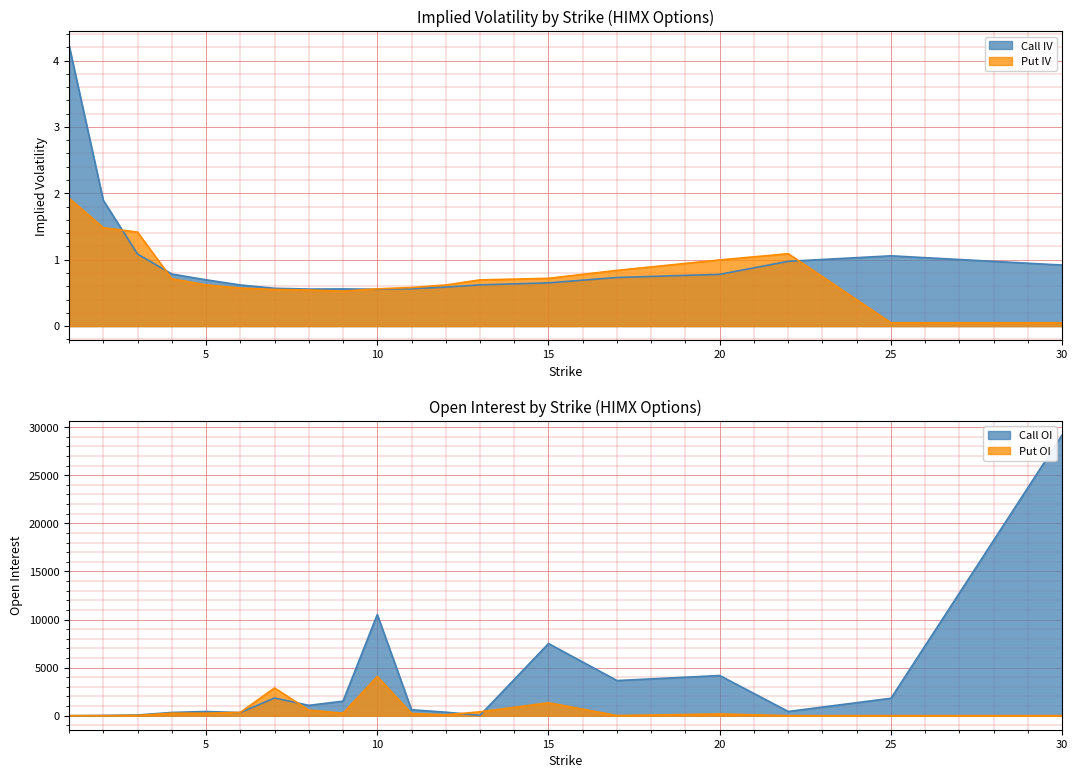

Where do Put IV and Call IV first cross each other?

2 and 3